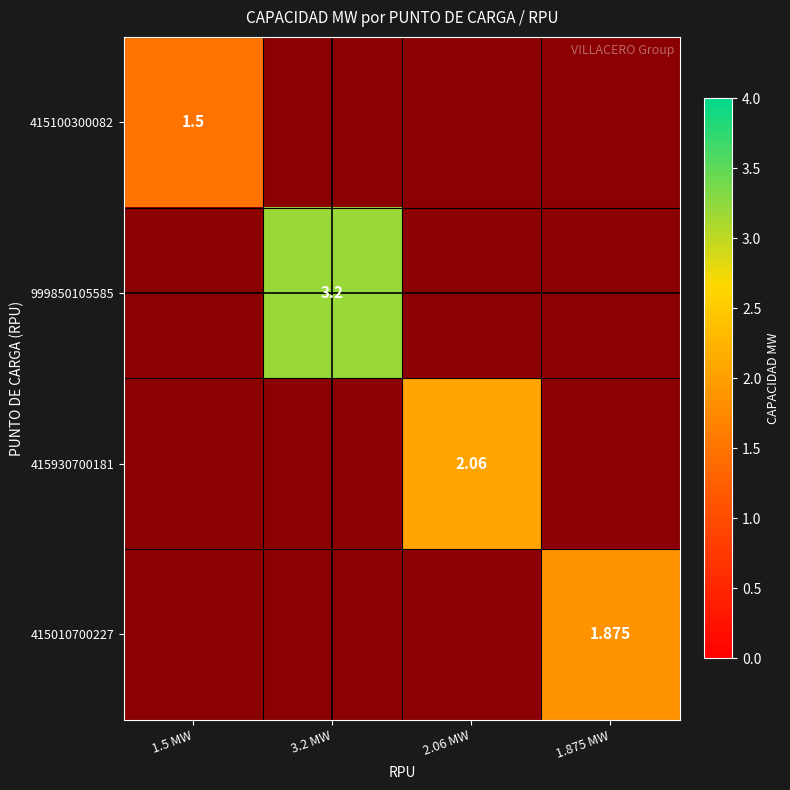

Rank the series at 1.5 MW from lowest to highest value.

415100300082, 999850105585, 415930700181, 415010700227